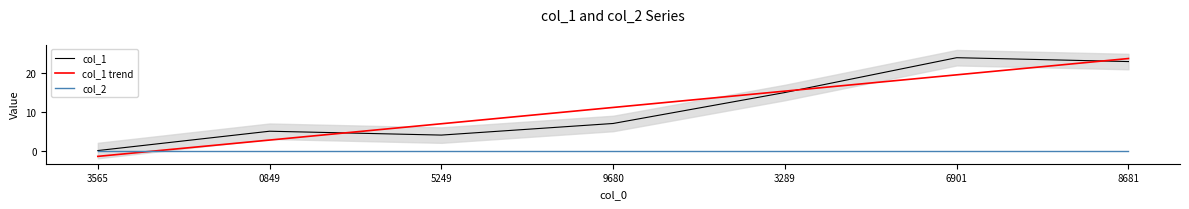

What is the sum of the col_1 values at 5249 and 9680?

11.0